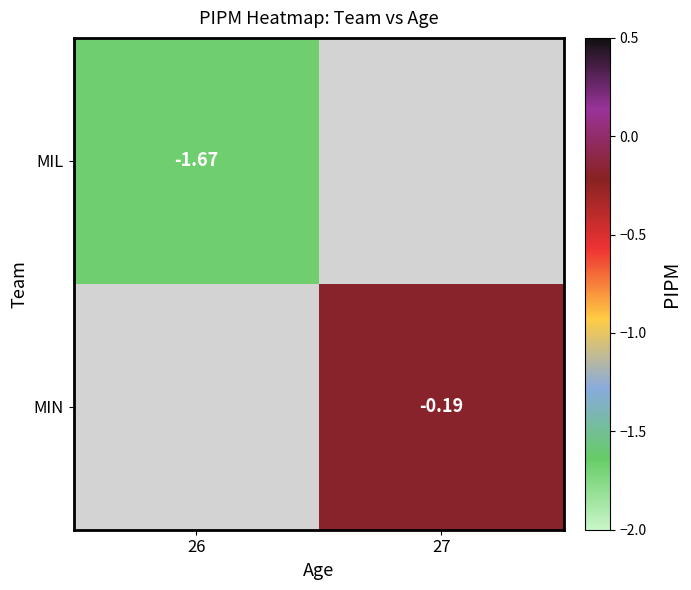

How many series are shown in this chart?

2